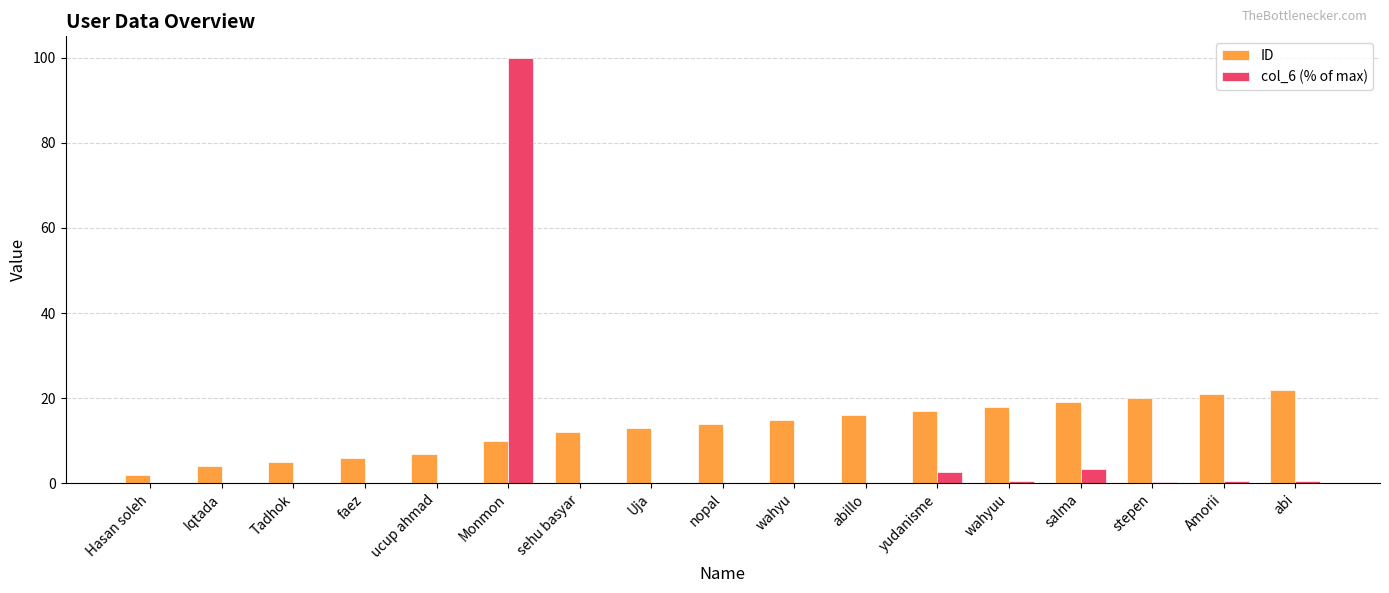

What is the greatest value displayed?

100.0